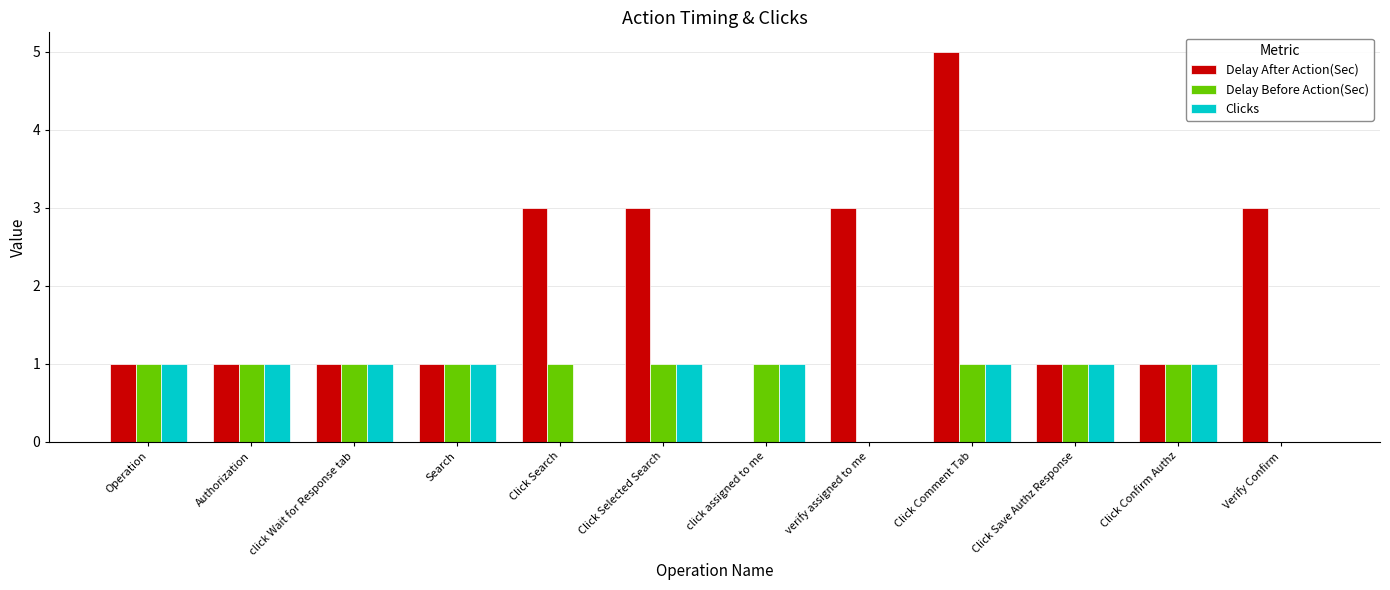

Reading left to right, list all the values displayed in this chart.

Delay After Action(Sec): Operation=1	Authorization=1	click Wait for Response tab=1	Search=1	Click Search=3	Click Selected Search=3	click assigned to me=0	verify assigned to me=3	Click Comment Tab=5	Click Save Authz Response=1	Click Confirm Authz=1	Verify Confirm=3
Delay Before Action(Sec): Operation=1	Authorization=1	click Wait for Response tab=1	Search=1	Click Search=1	Click Selected Search=1	click assigned to me=1	verify assigned to me=0	Click Comment Tab=1	Click Save Authz Response=1	Click Confirm Authz=1	Verify Confirm=0
Clicks: Operation=1	Authorization=1	click Wait for Response tab=1	Search=1	Click Search=0	Click Selected Search=1	click assigned to me=1	verify assigned to me=0	Click Comment Tab=1	Click Save Authz Response=1	Click Confirm Authz=1	Verify Confirm=0